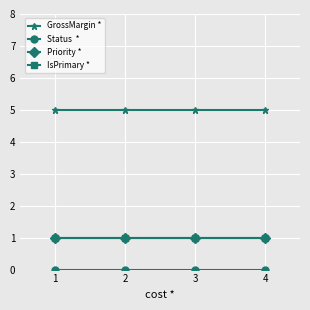

What is the spread (max minus min) of values at 3?

5